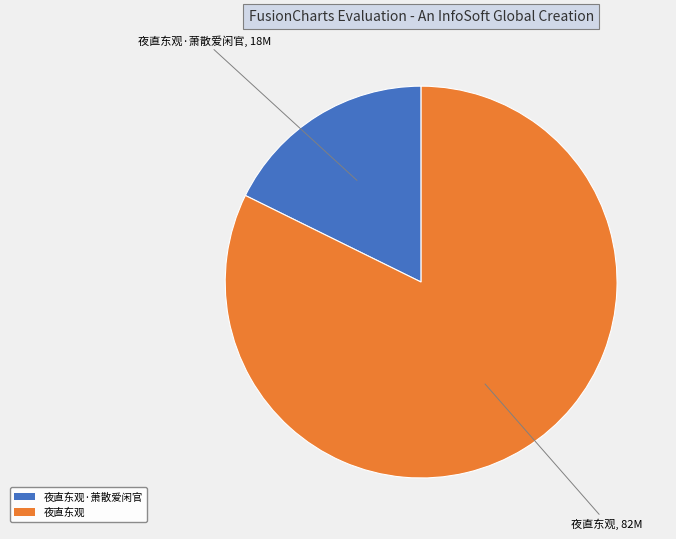

Rank the categories by value from highest to lowest.

夜直东观, 夜直东观·萧散爱闲官